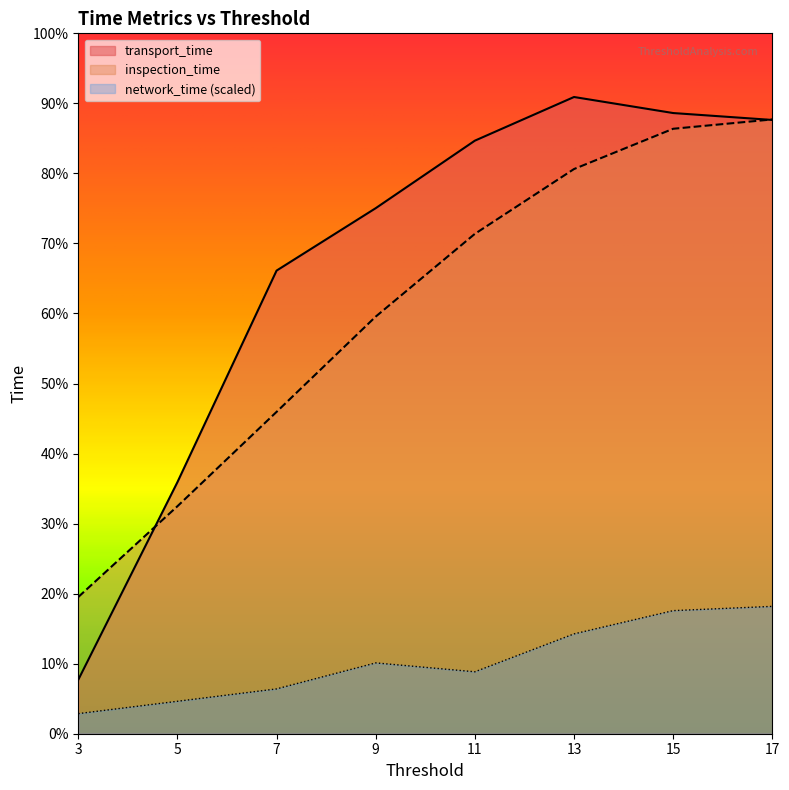

Which category has the highest value in the network_time series?

17